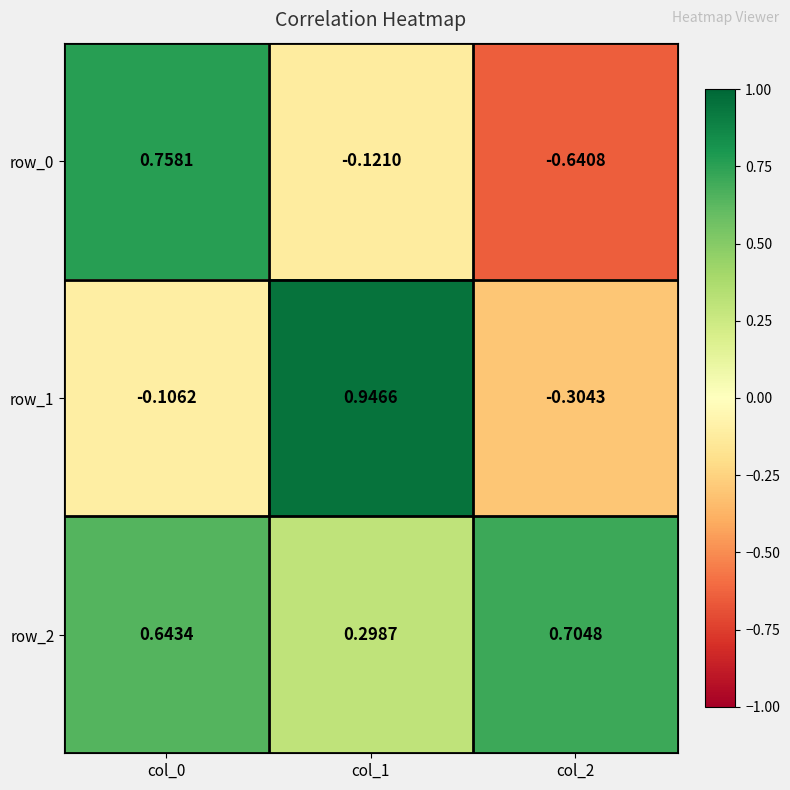

At how many categories does at least one series exceed 0?

3